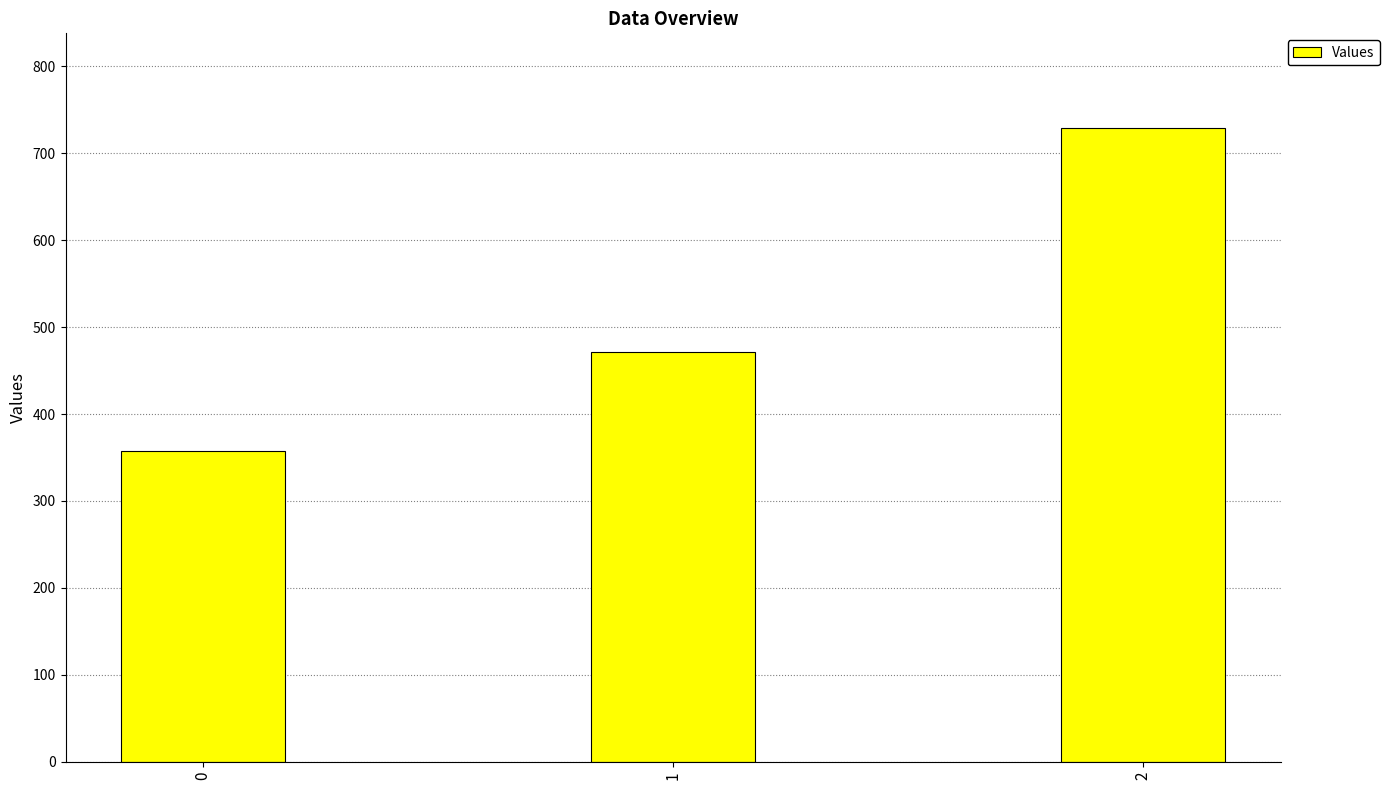

Between 2 and 0, which is larger?

2